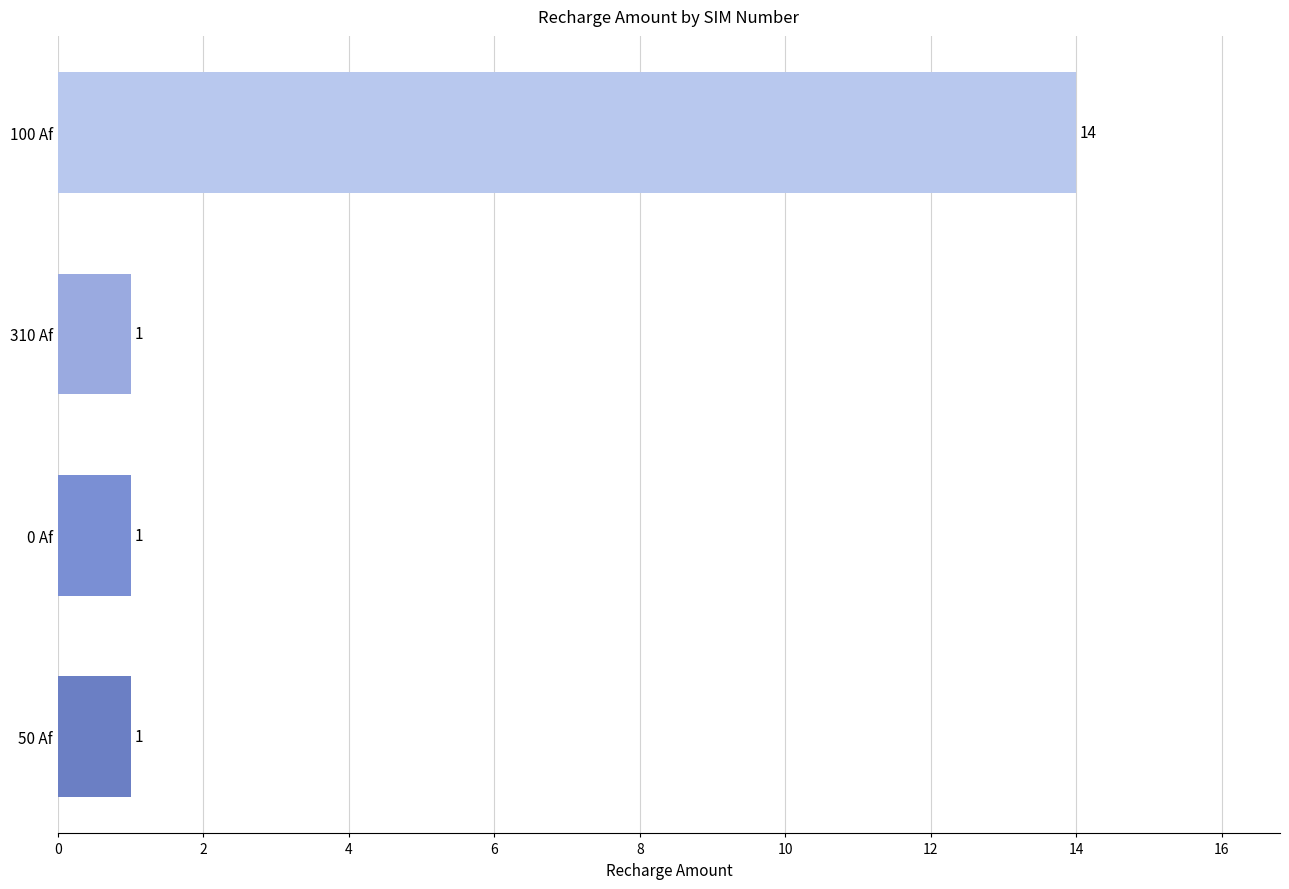

What is the change in value from 310 Af to 100 Af?

+13